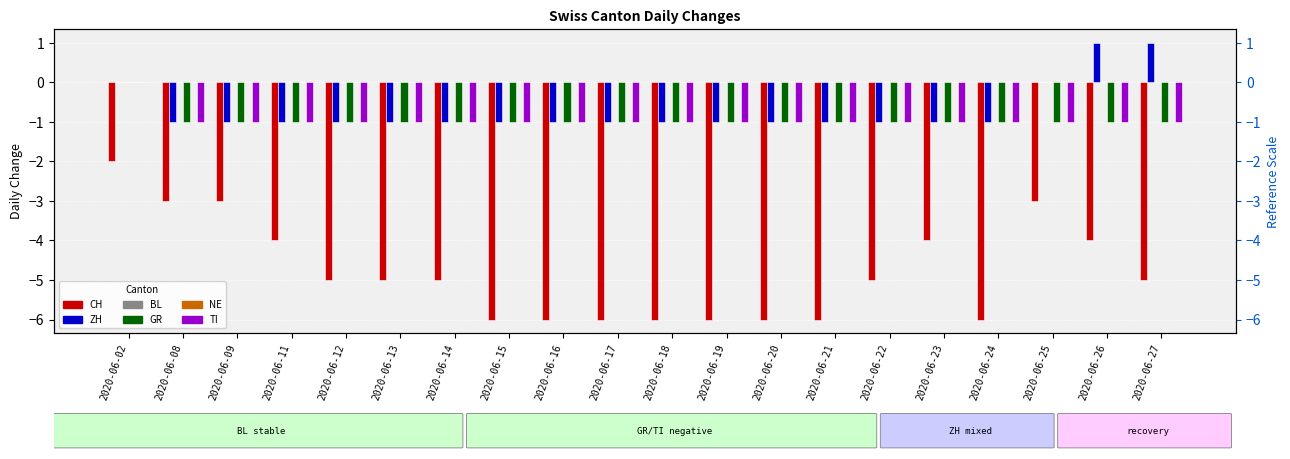

What is the sum of all ZH values?

-14